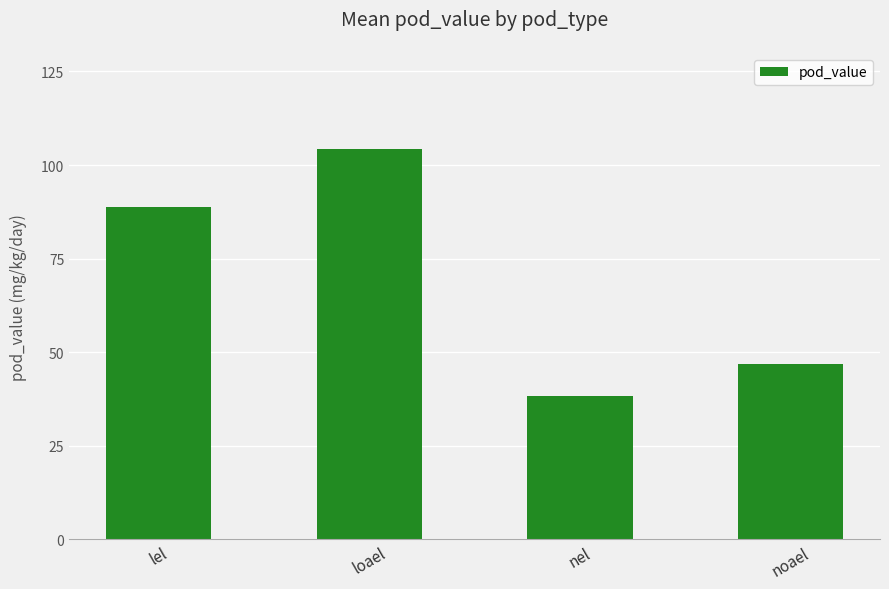

What is the change in value from lel to nel?

-50.5